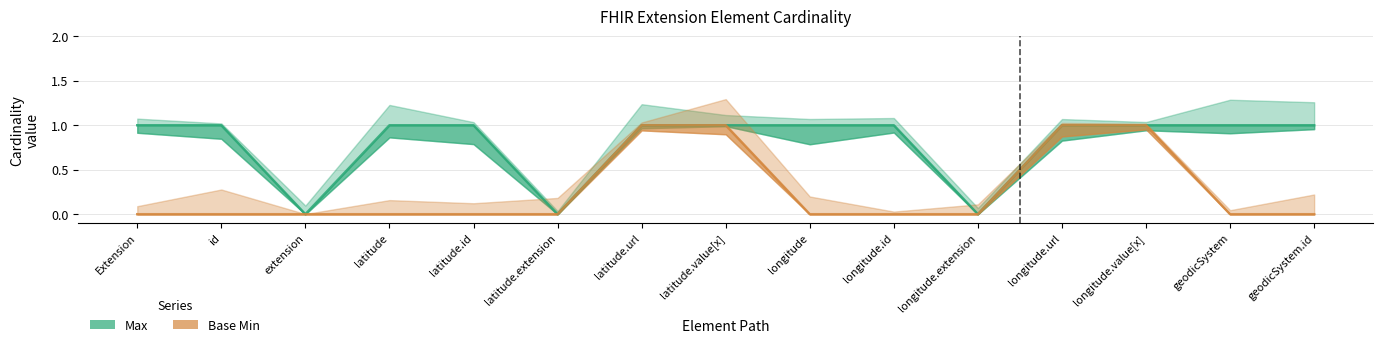

Reading left to right, what are all the values shown in this chart?

Max: Extension=1	id=1	extension=0	latitude=1	latitude.id=1	latitude.extension=0	latitude.url=1	latitude.value[x]=1	longitude=1	longitude.id=1	longitude.extension=0	longitude.url=1	longitude.value[x]=1	geodicSystem=1	geodicSystem.id=1
Base Min: Extension=0	id=0	extension=0	latitude=0	latitude.id=0	latitude.extension=0	latitude.url=1	latitude.value[x]=1	longitude=0	longitude.id=0	longitude.extension=0	longitude.url=1	longitude.value[x]=1	geodicSystem=0	geodicSystem.id=0